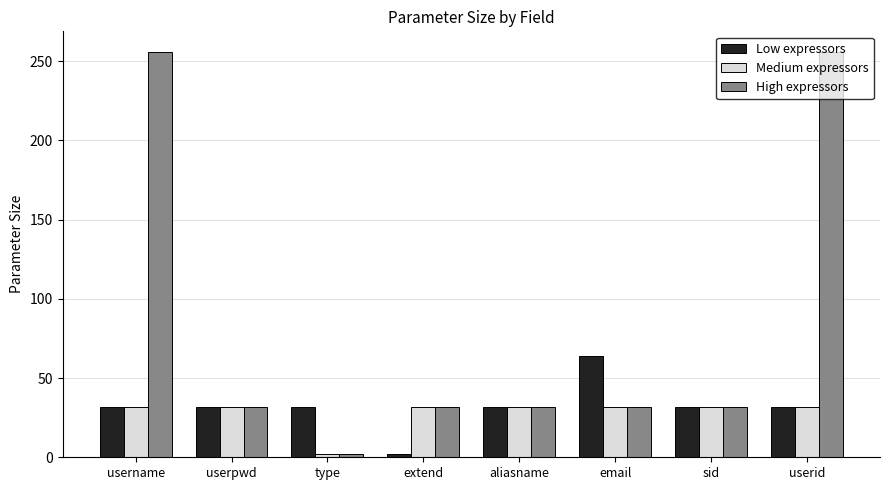

Which category has the lowest value in the Medium expressors series?

type